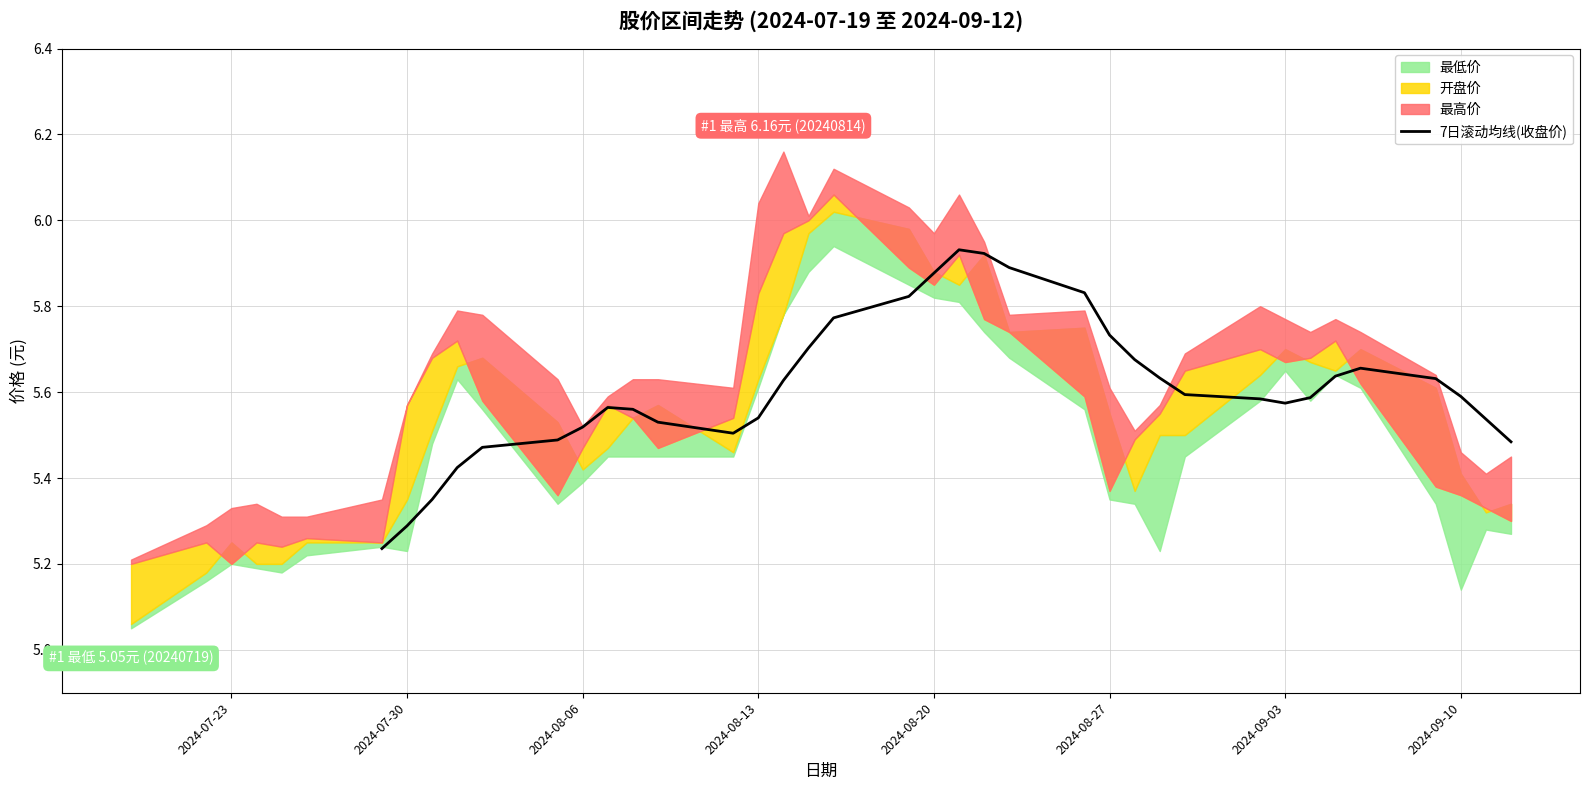

The value of 7日滚动均线(收盘价) at 2024-09-10 is 7.9. True or false?

False